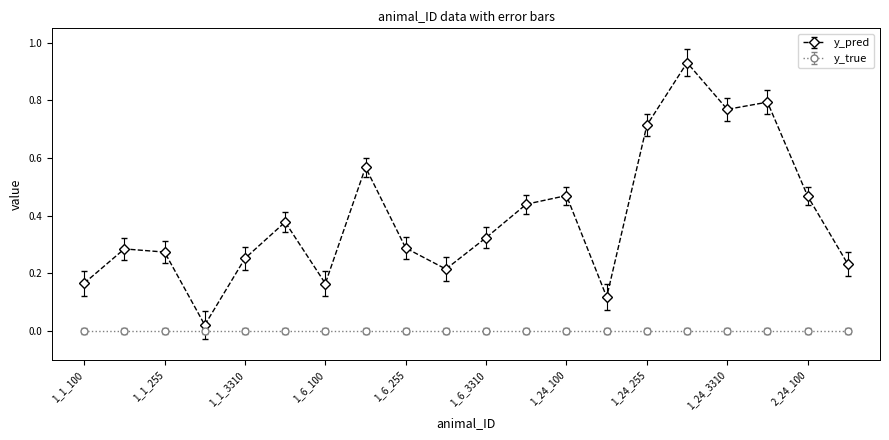

Rank the series by their maximum value, from highest to lowest.

y_pred, y_true